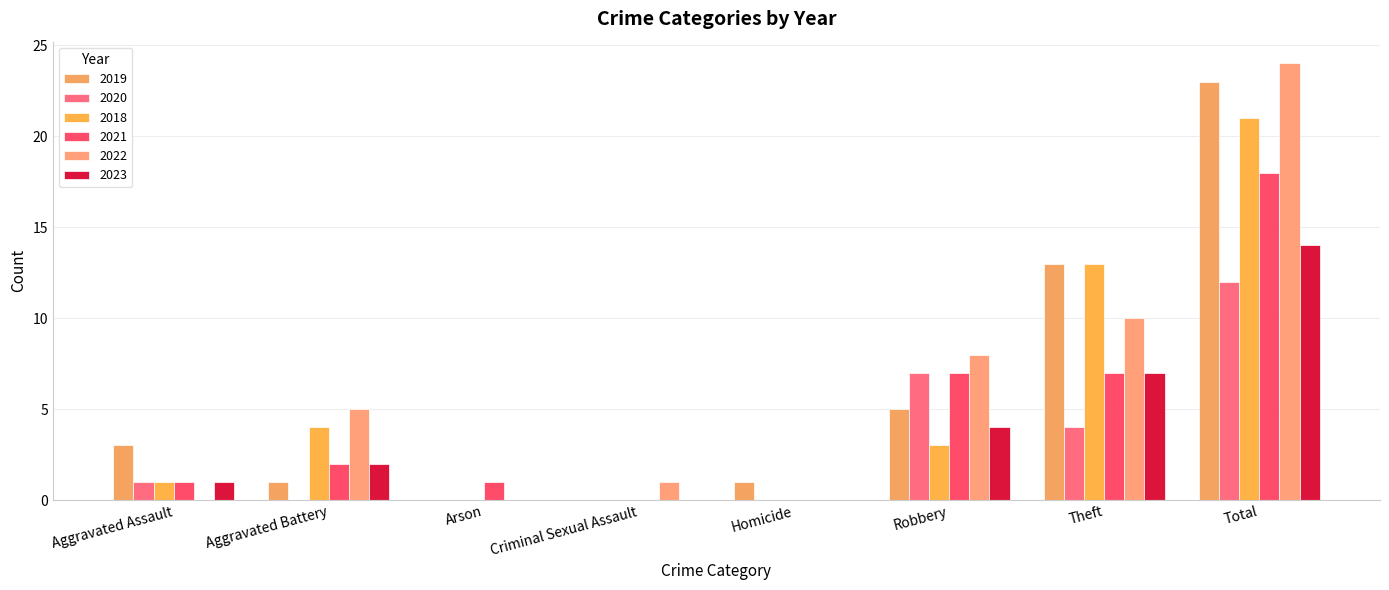

Reading left to right, transcribe all the data shown in this chart.

2019: 3	1	0	0	1	5	13	23
2020: 1	0	0	0	0	7	4	12
2018: 1	4	0	0	0	3	13	21
2021: 1	2	1	0	0	7	7	18
2022: 0	5	0	1	0	8	10	24
2023: 1	2	0	0	0	4	7	14